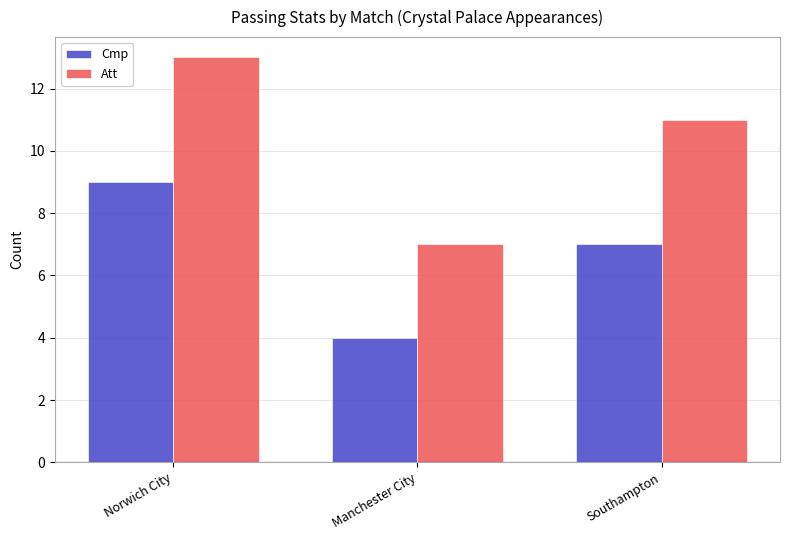

At which category is the sum across all series the highest?

Norwich City